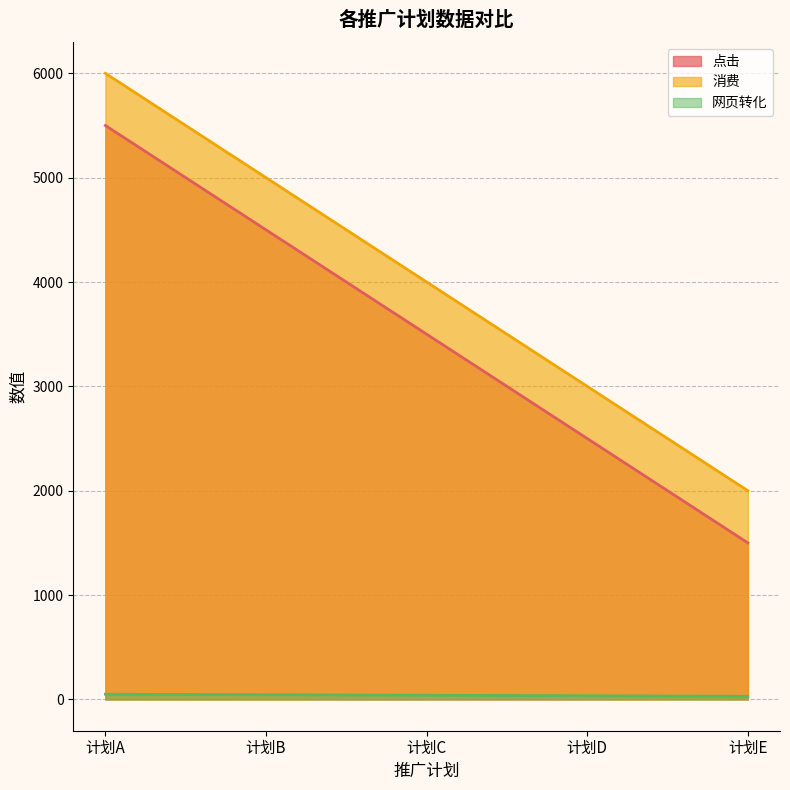

True or false: 网页转化 and 消费 intersect in this chart.

False